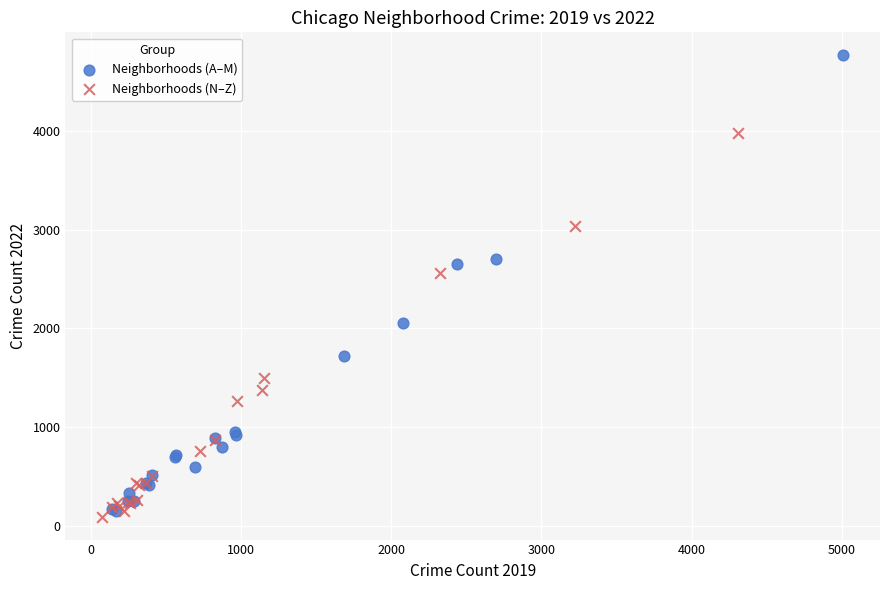

Which series has the largest Y range (max minus min)?

Neighborhoods (A–M)